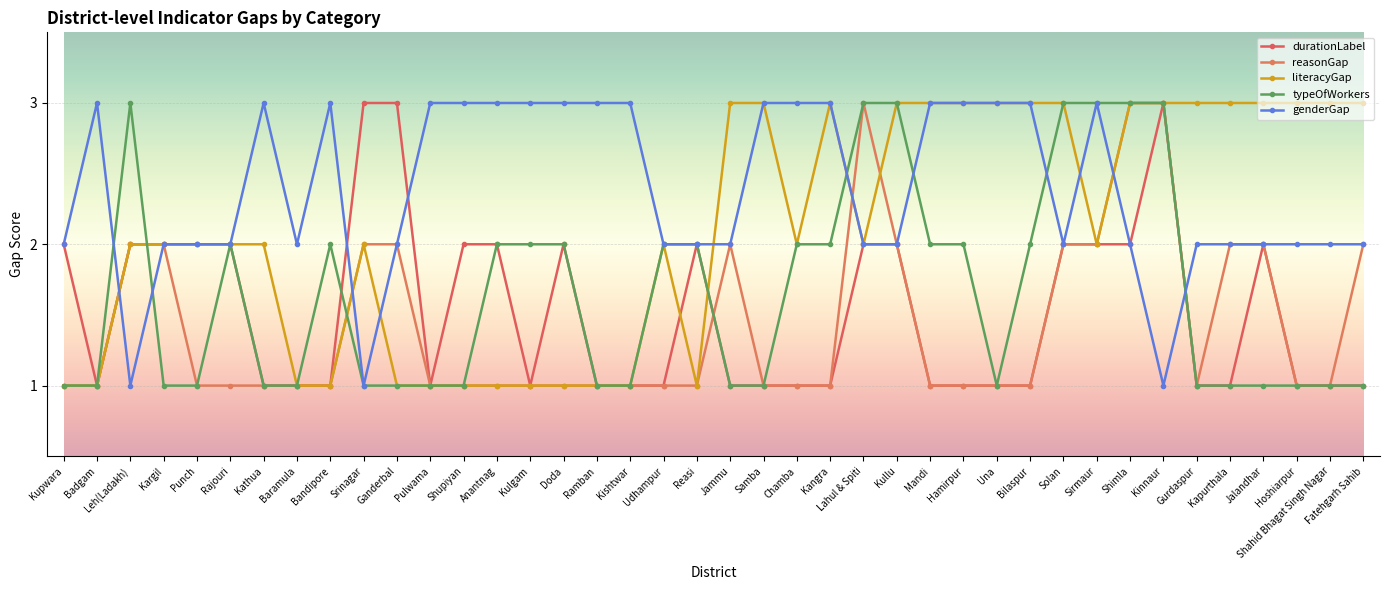

At how many categories does at least one series exceed 1?

40